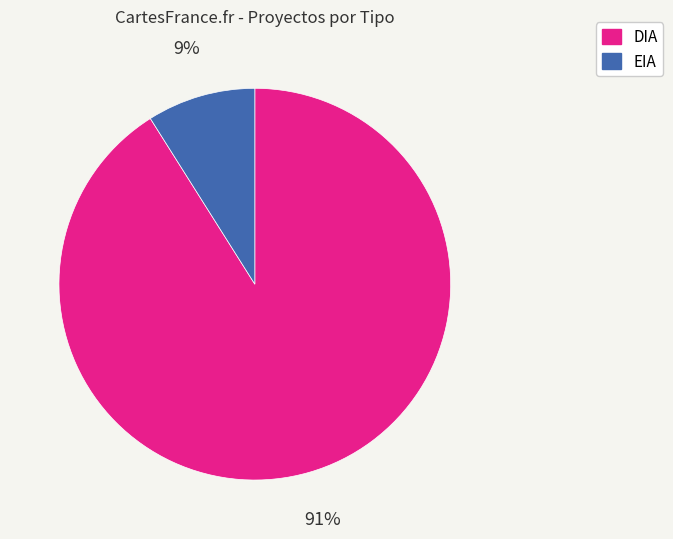

Which category accounts for the majority?

DIA